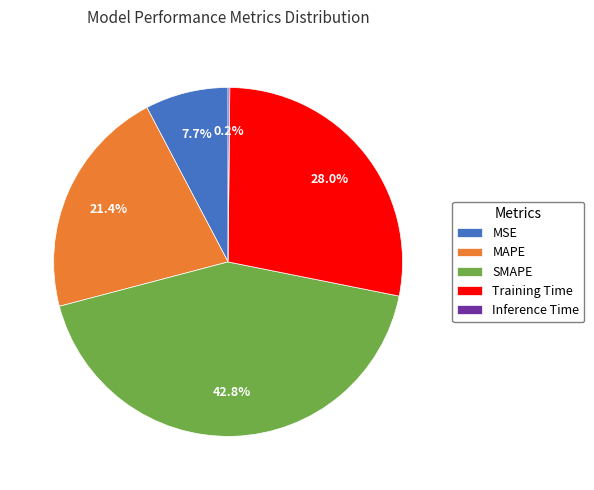

Which category has the biggest portion of the pie?

SMAPE